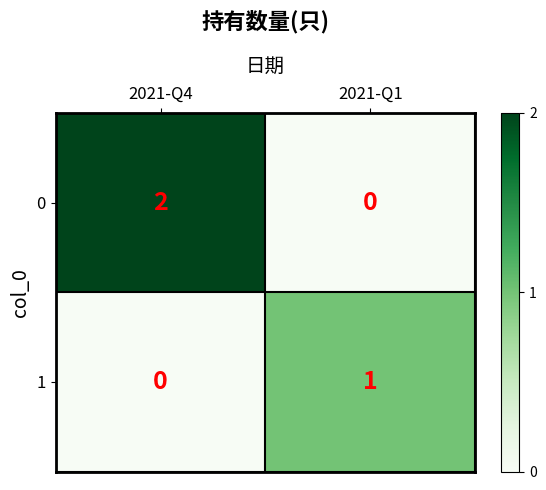

Reading right to left, list all the values displayed in this chart.

0: 2021-Q1=0	2021-Q4=2
1: 2021-Q1=1	2021-Q4=0